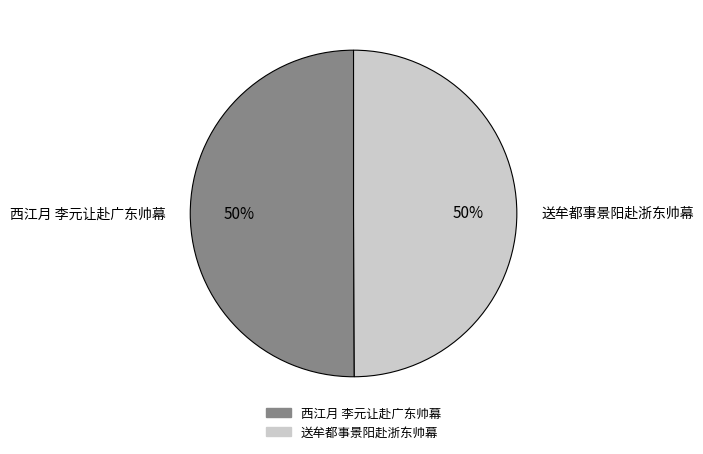

To the nearest percent, what portion does 西江月 李元让赴广东帅幕 represent?

50%